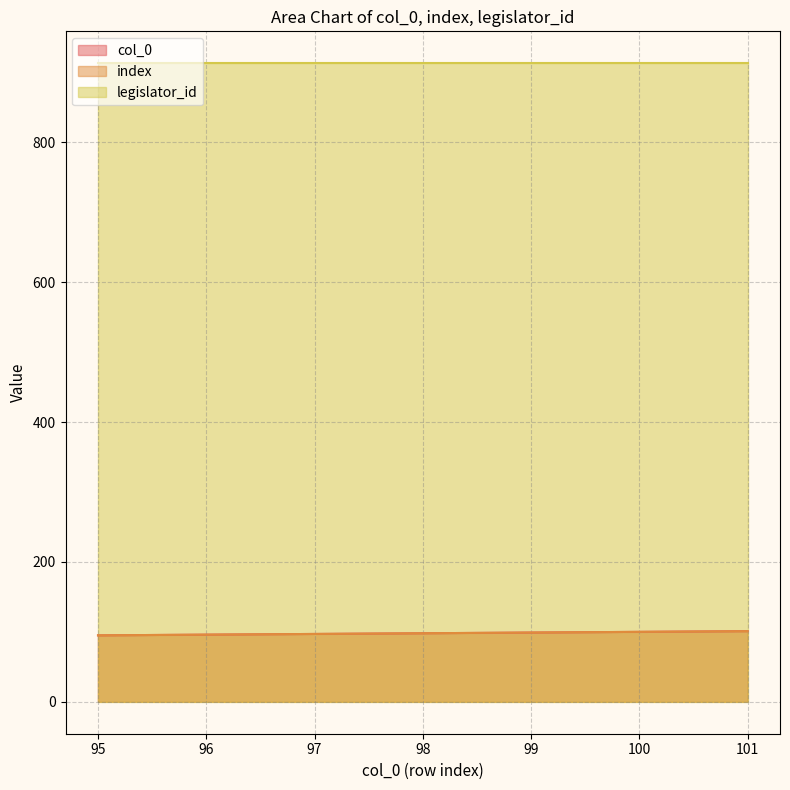

True or false: index has more than 1 interior local peaks.

False